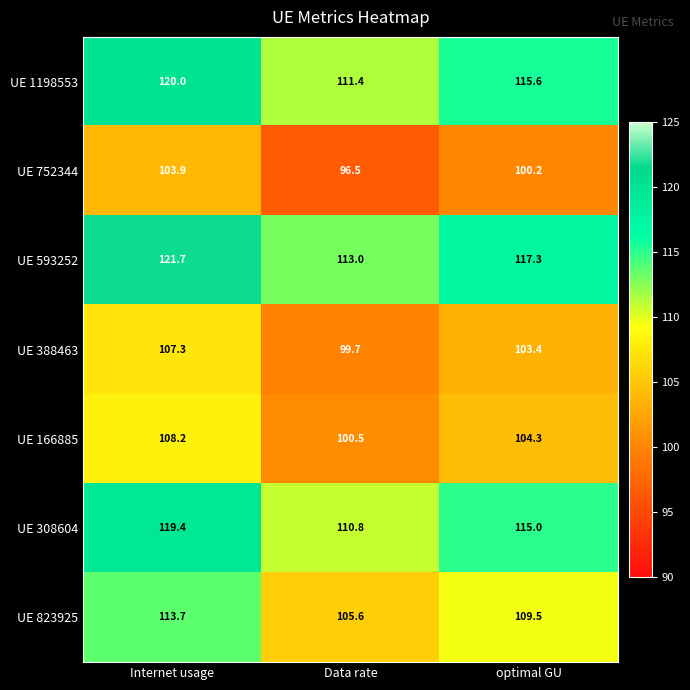

Read the UE 388463 value at Internet usage.

107.3